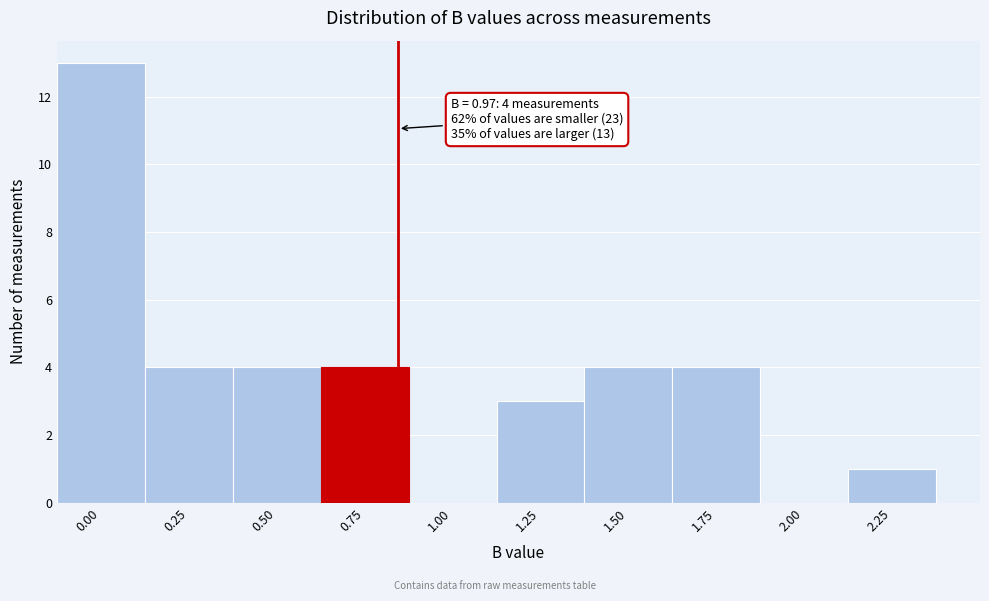

Reading right to left, extract all data points from this chart.

2.25=1	2.00=0	1.75=4	1.50=4	1.25=3	1.00=0	0.75=4	0.50=4	0.25=4	0.00=13